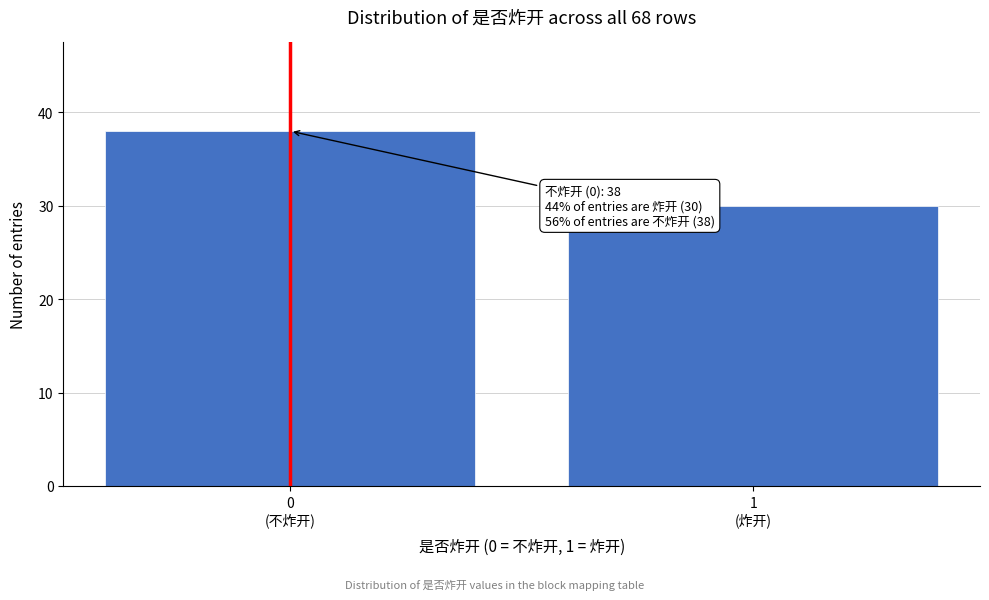

Reading left to right, list all the values displayed in this chart.

38	30